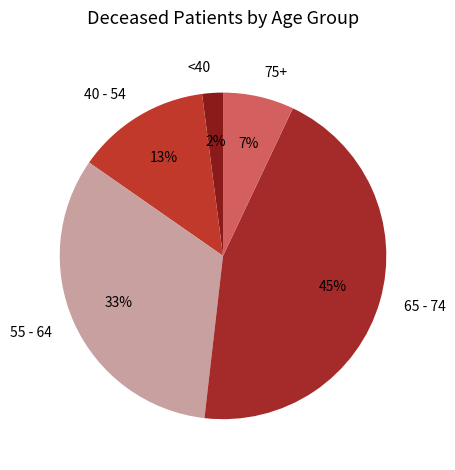

Which has a higher value, 65 - 74 or <40?

65 - 74